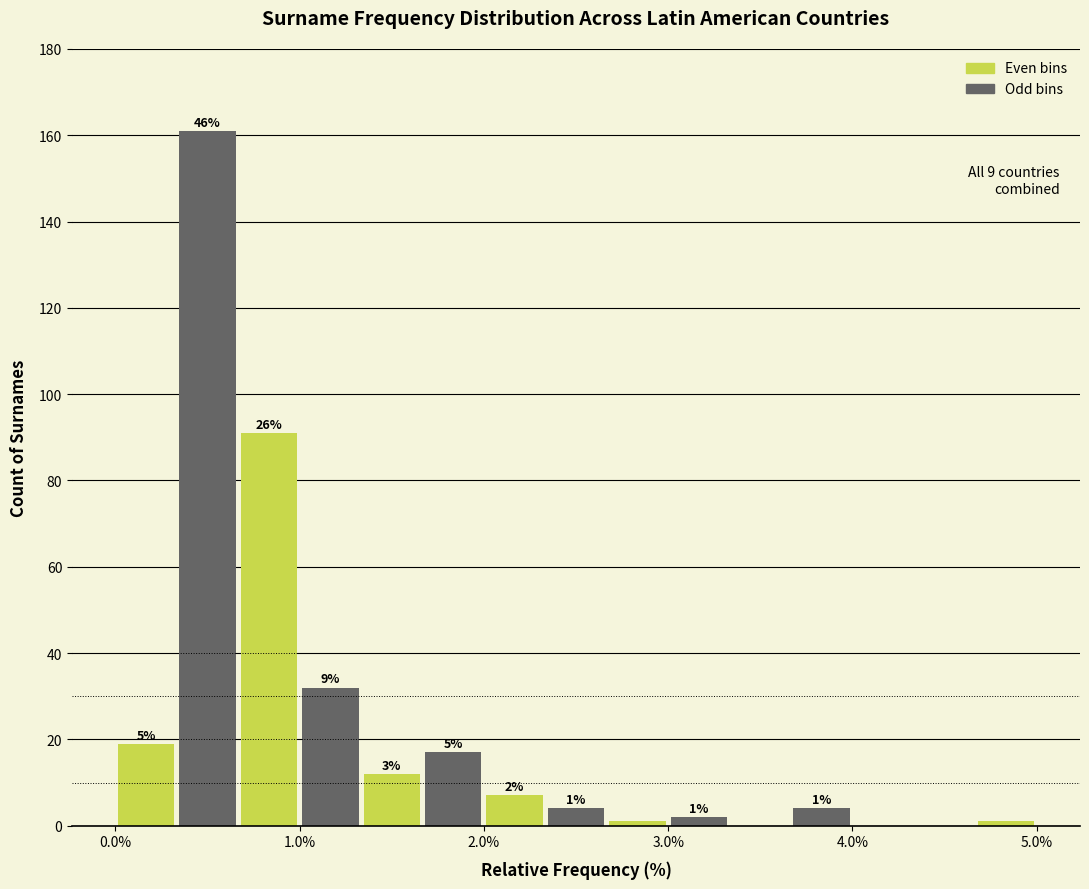

Read against the x-axis, roughly where is the centre of the tallest bar?

0.5